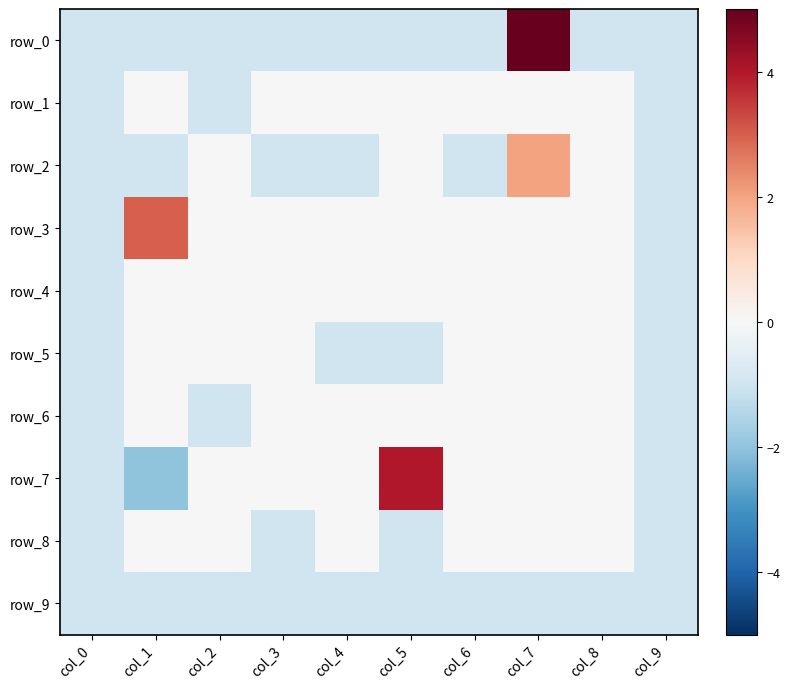

What is the total value across all series at col_0?

-10